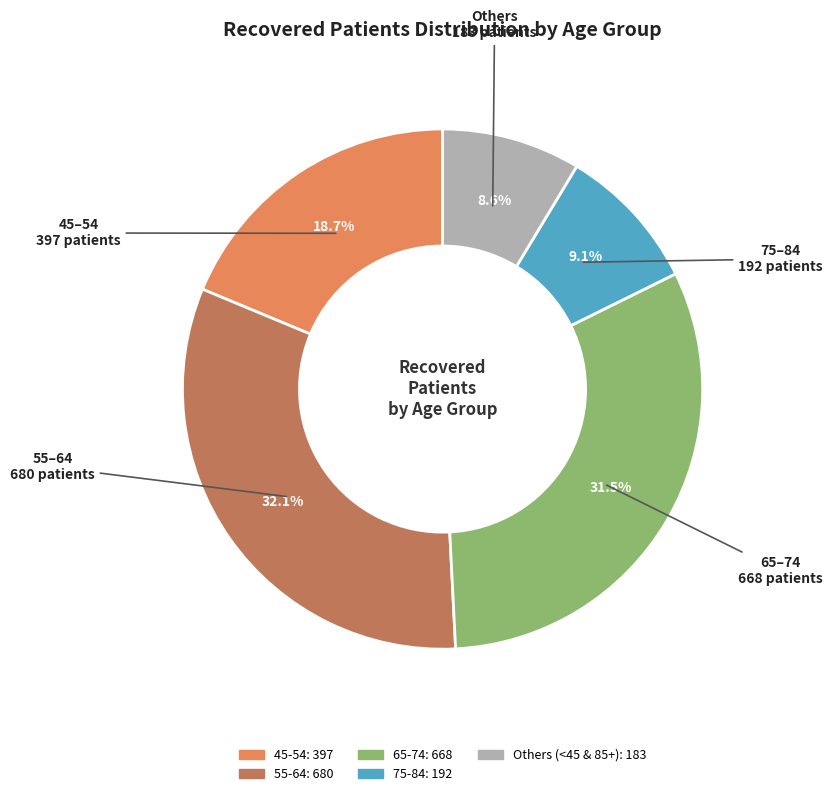

Is there a majority slice in this chart?

No